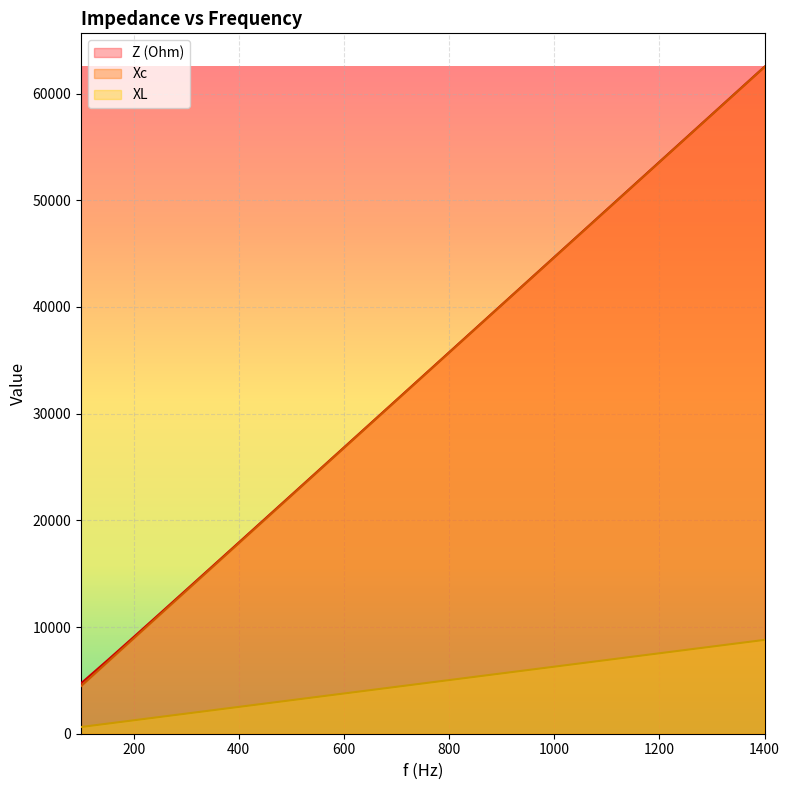

The Xc series shows 2356.5 at 540. True or false?

False